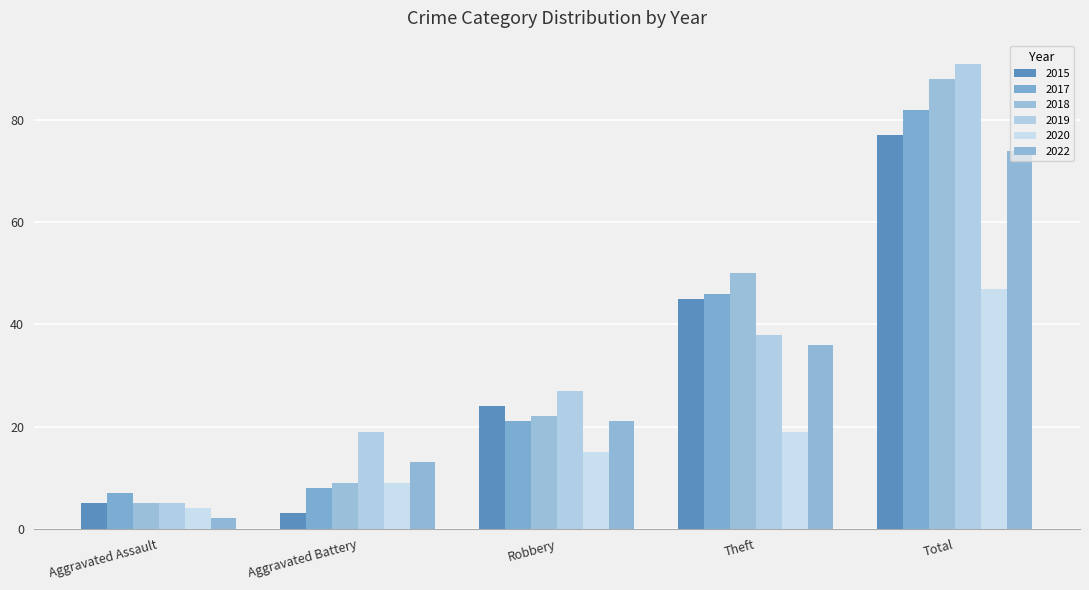

At which category is the sum across all series the highest?

Total